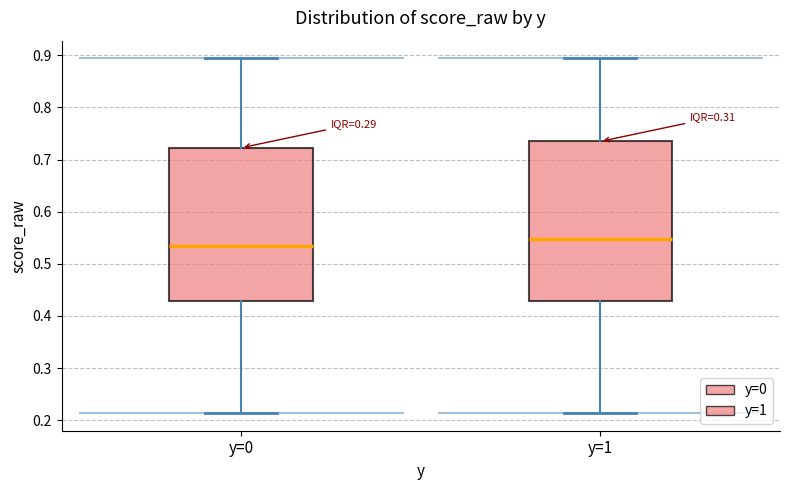

Where does the lower whisker of the box for y=1 end on the y-axis? The values are not printed on the chart, so give them approximately, as read against the axis.

0.21